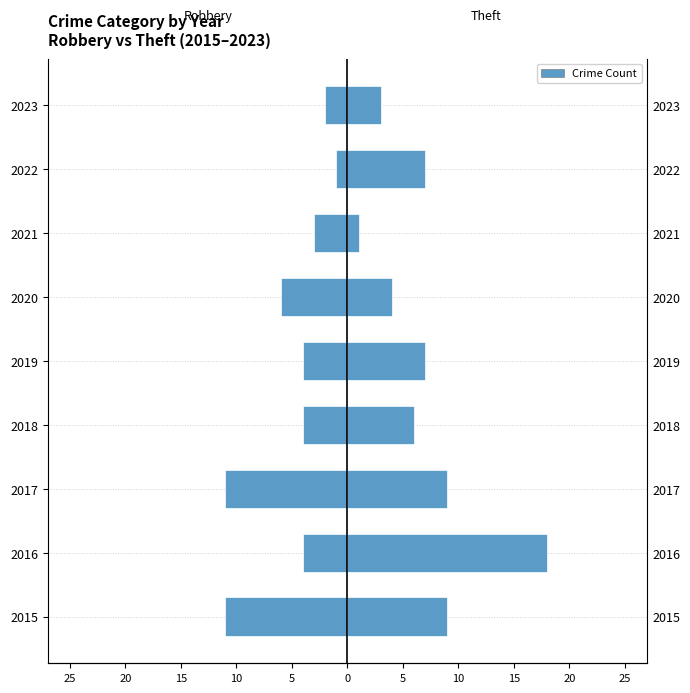

Are the bars grouped side by side (vs. stacked)?

Yes